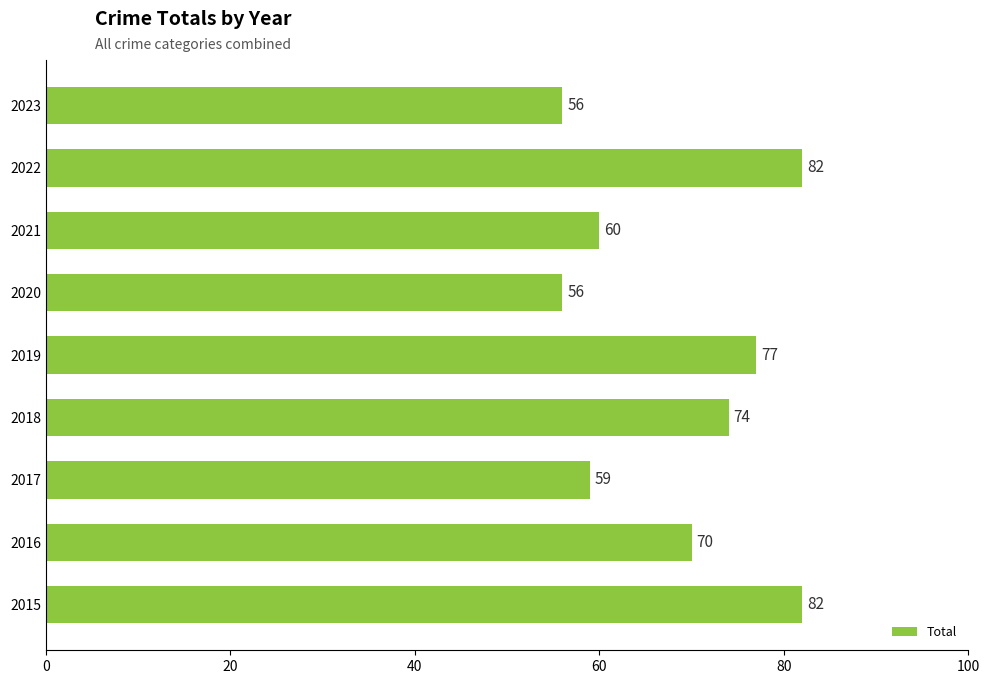

Count the number of categories in the chart.

9